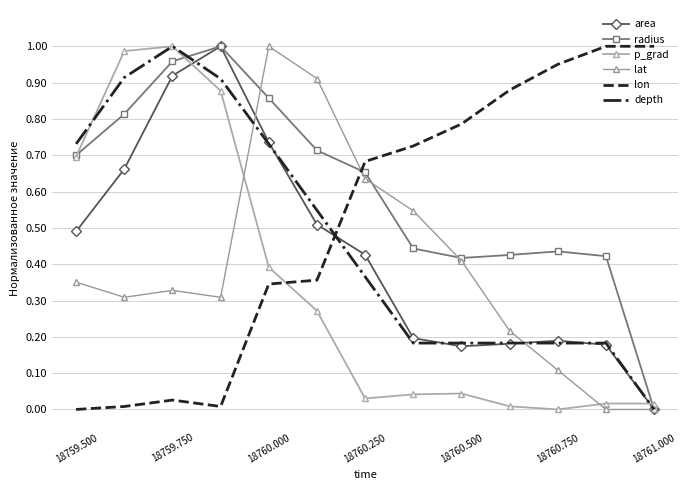

List the series in order of their peak value, highest first.

area, radius, p_grad, lat, lon, depth